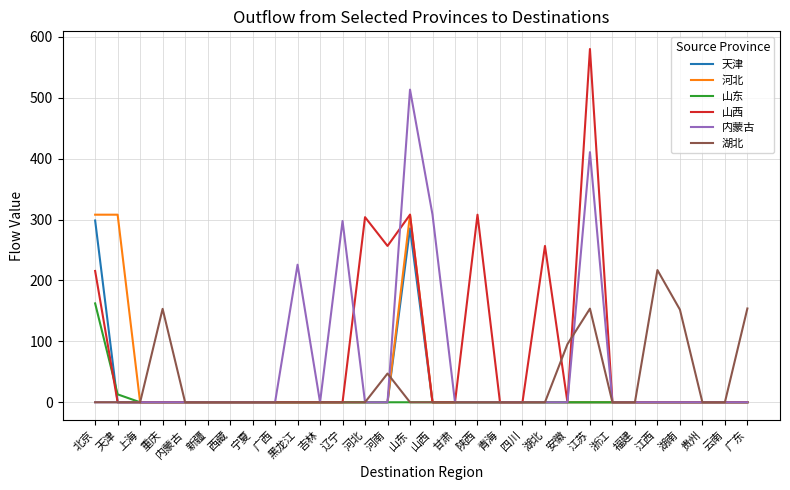

What position from the right is 上海?

28